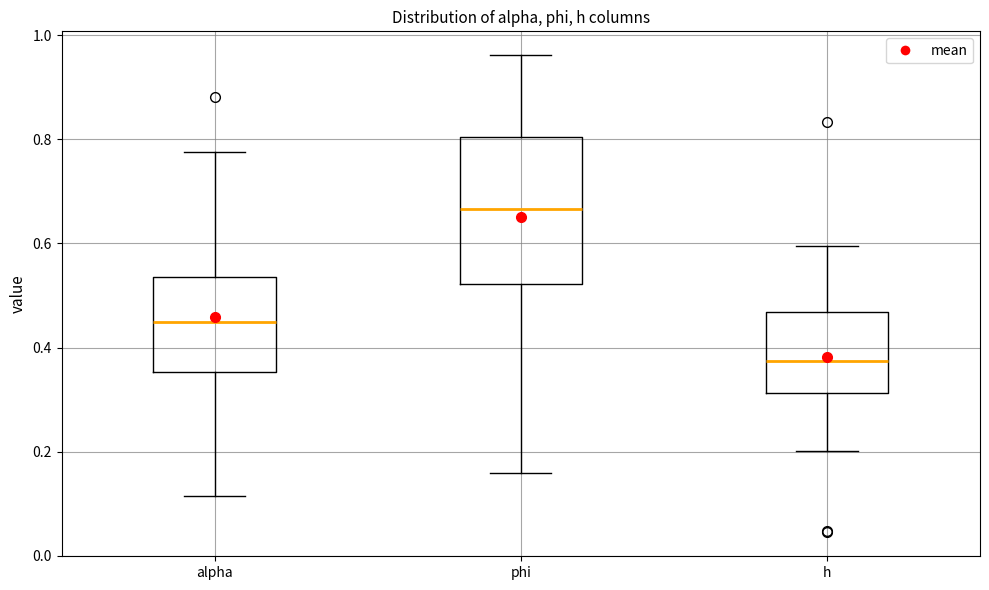

Which box is the tallest, from its lower edge to its upper edge?

phi